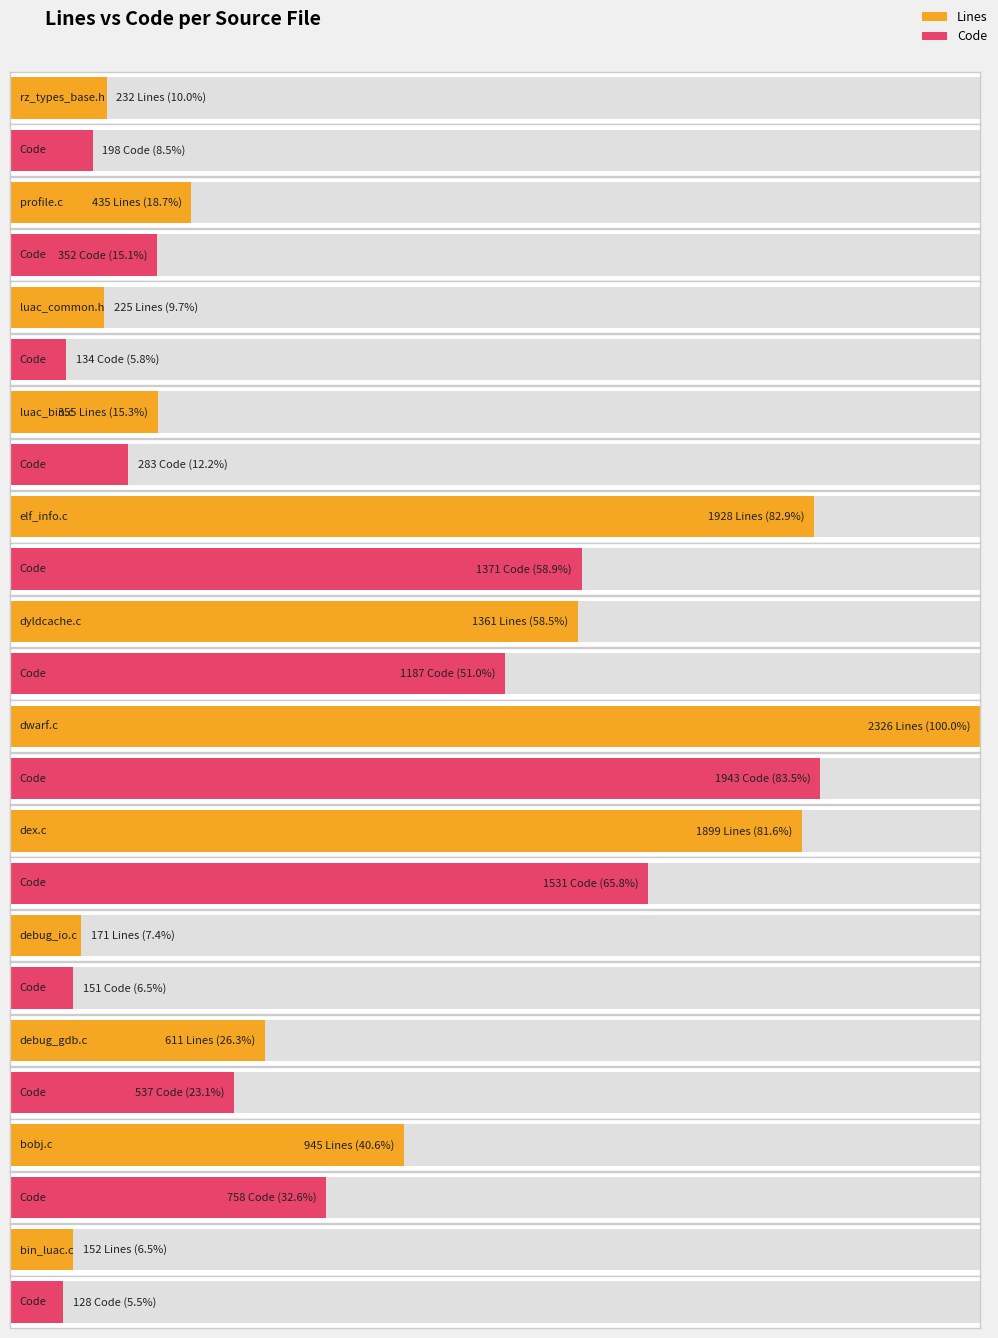

Which series has the largest total across all categories?

Lines